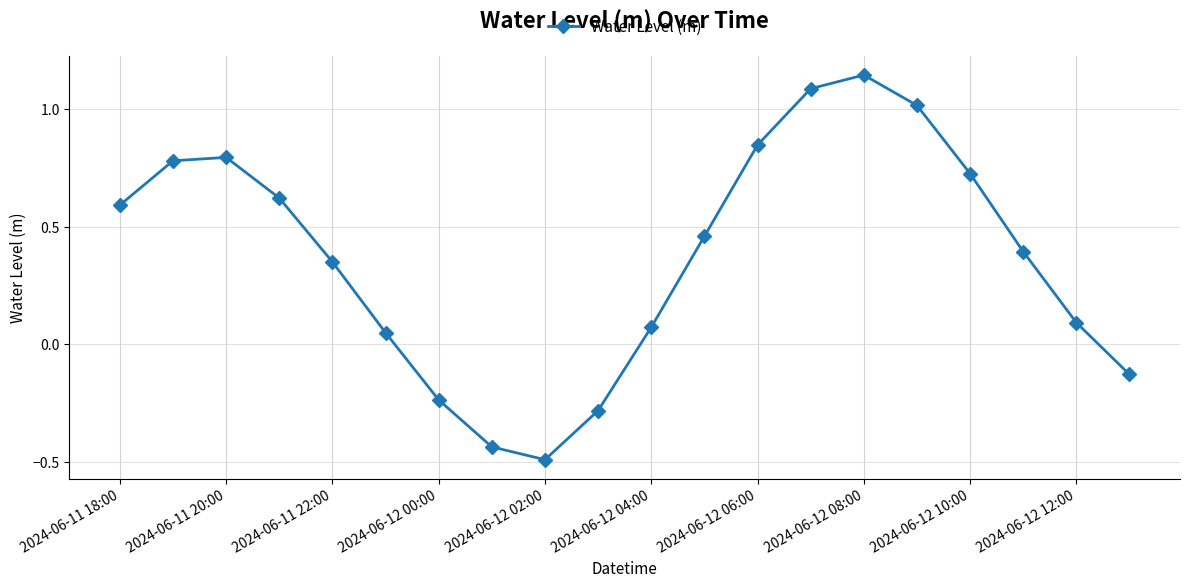

What is the difference between the maximum and minimum values?

1.6